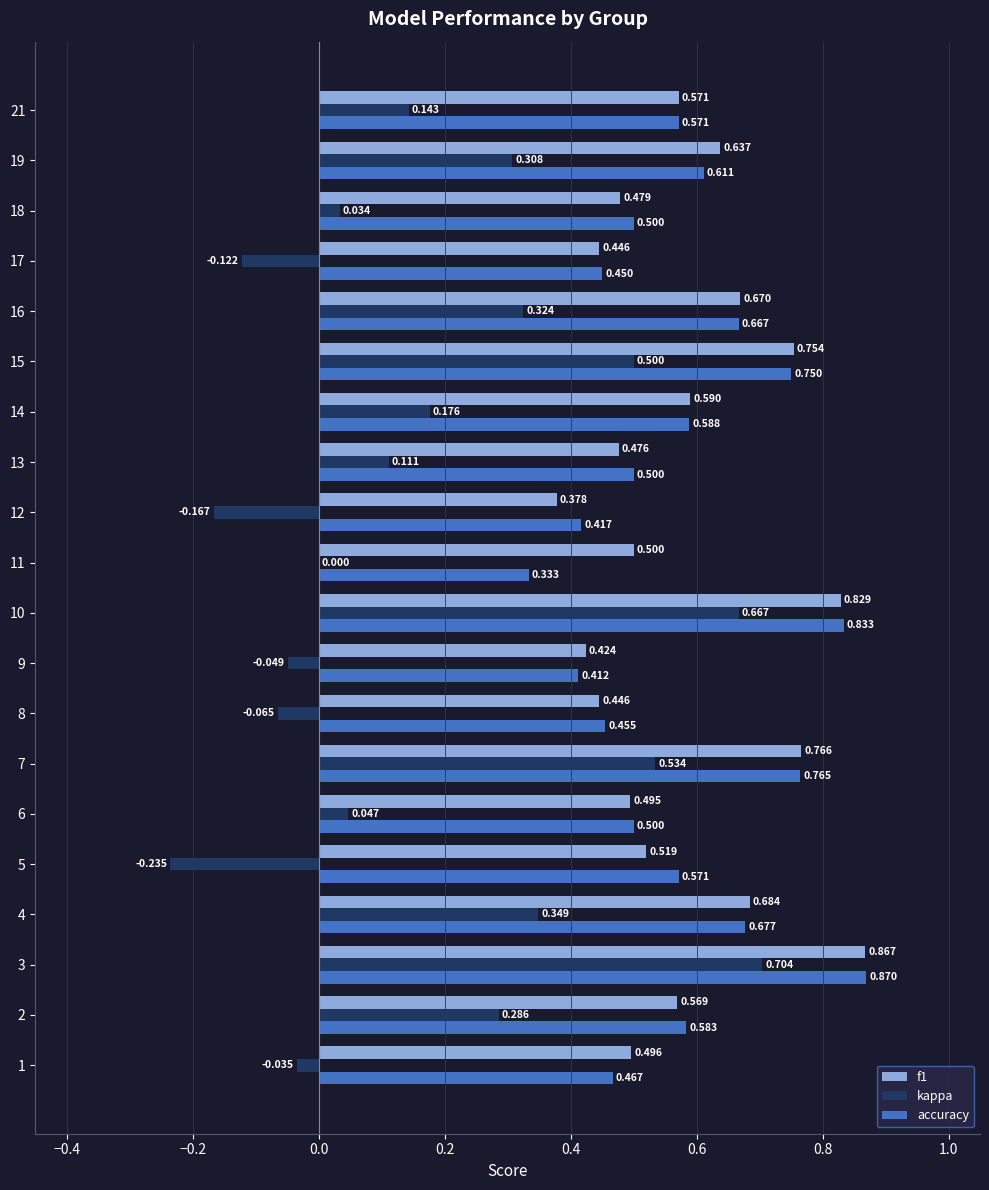

Between 1 and 11, which series saw the biggest shift?

accuracy